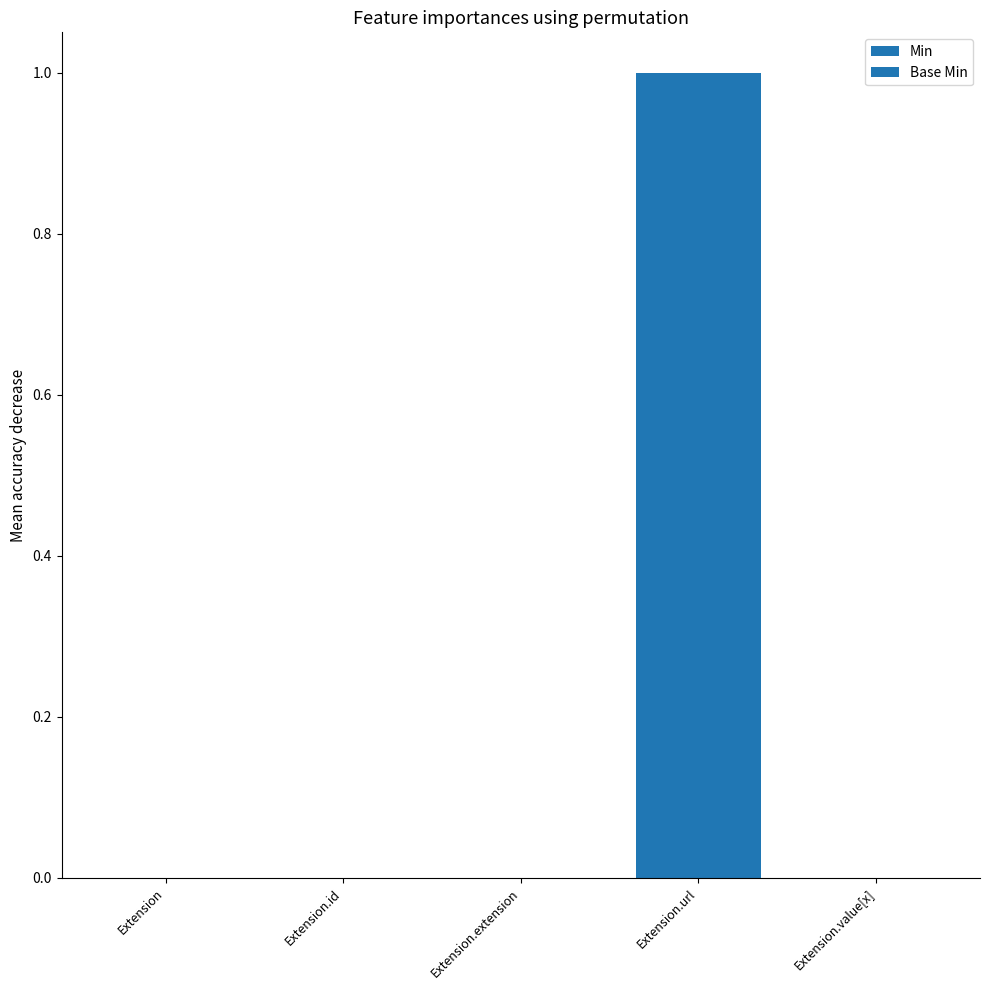

Between Extension.id and Extension.value[x], which series saw the biggest shift?

Min